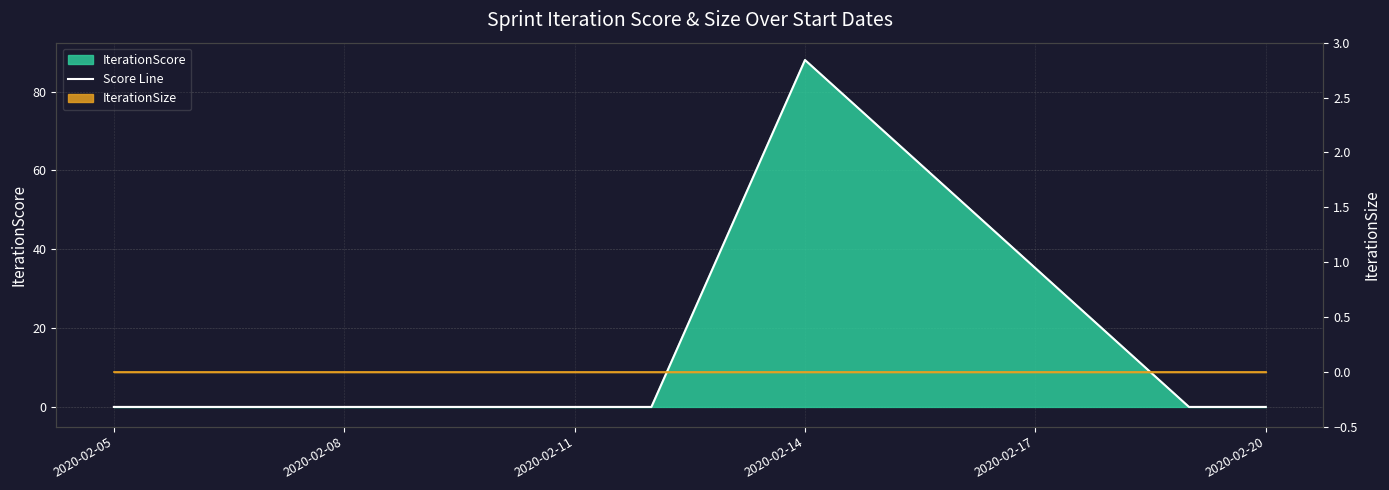

Between 2020-02-08 and 2020-02-20, which is larger?

2020-02-08